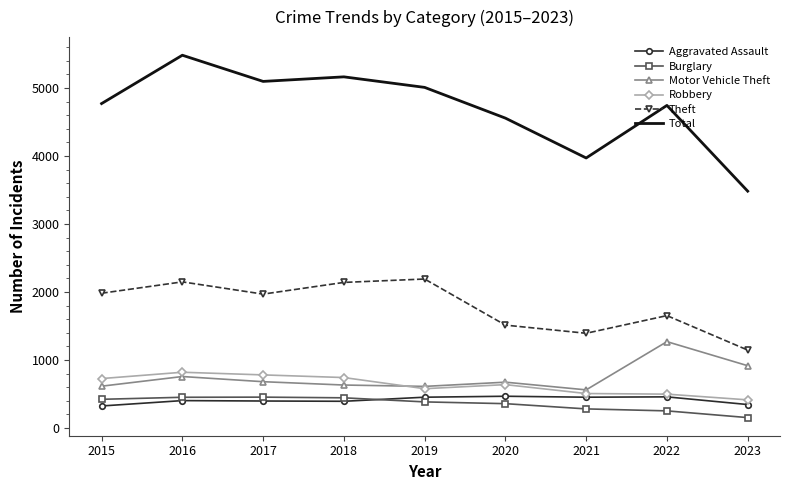

At which label is Total closest to 4481?

2020